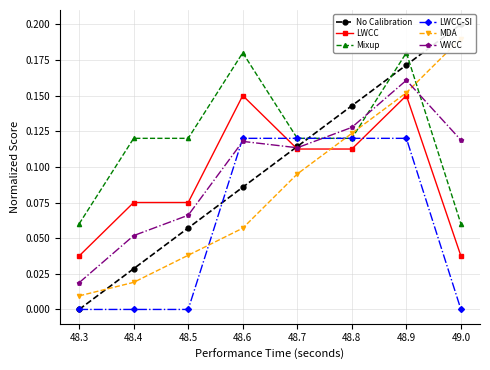

List the series in order of their peak value, lowest first.

LWCC-SI, LWCC, VWCC, Mixup, MDA, No Calibration